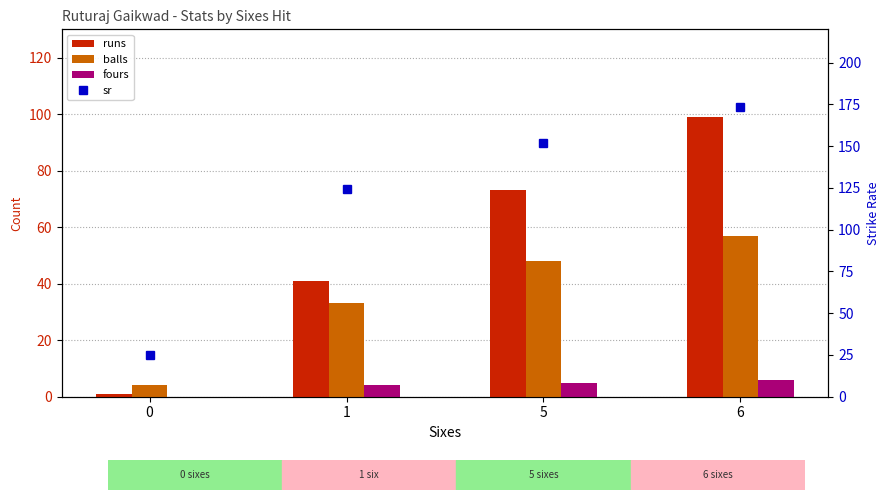

Between 0 and 5, which series saw the biggest shift?

sr